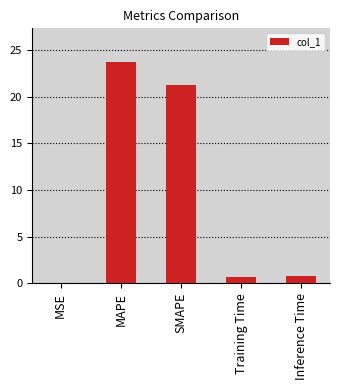

Is it true that the value at SMAPE is 31.4?

False